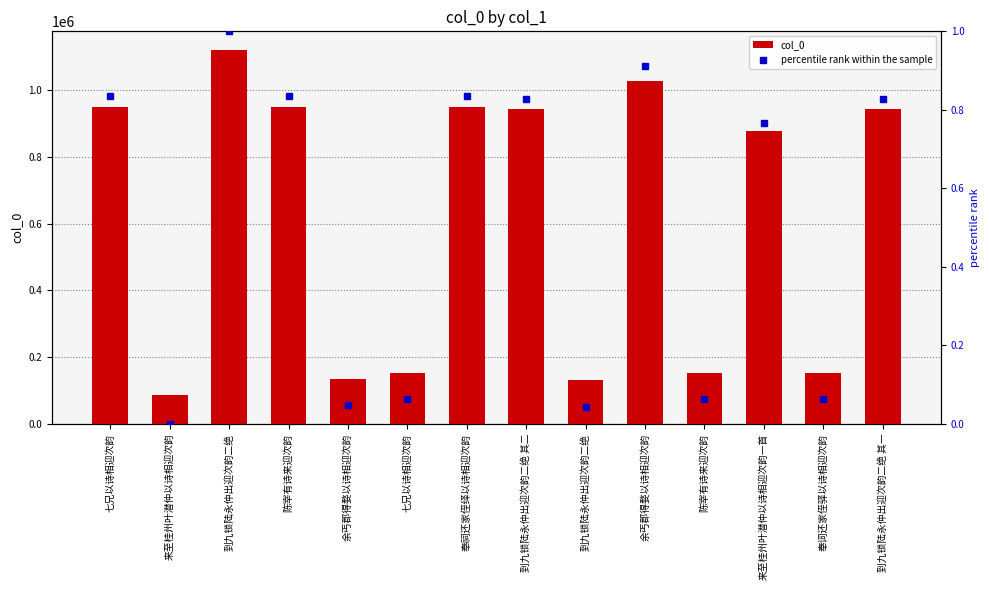

Which category has the lowest value in the col_0 series?

来至桂州叶潜仲以诗相迎次韵